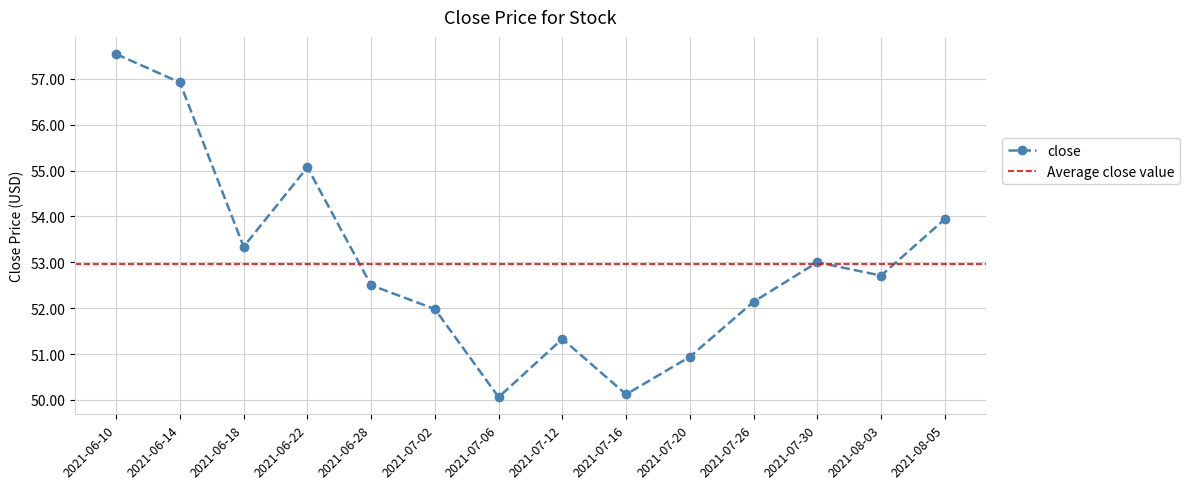

What is the label of the 2nd point from the right?

2021-08-03